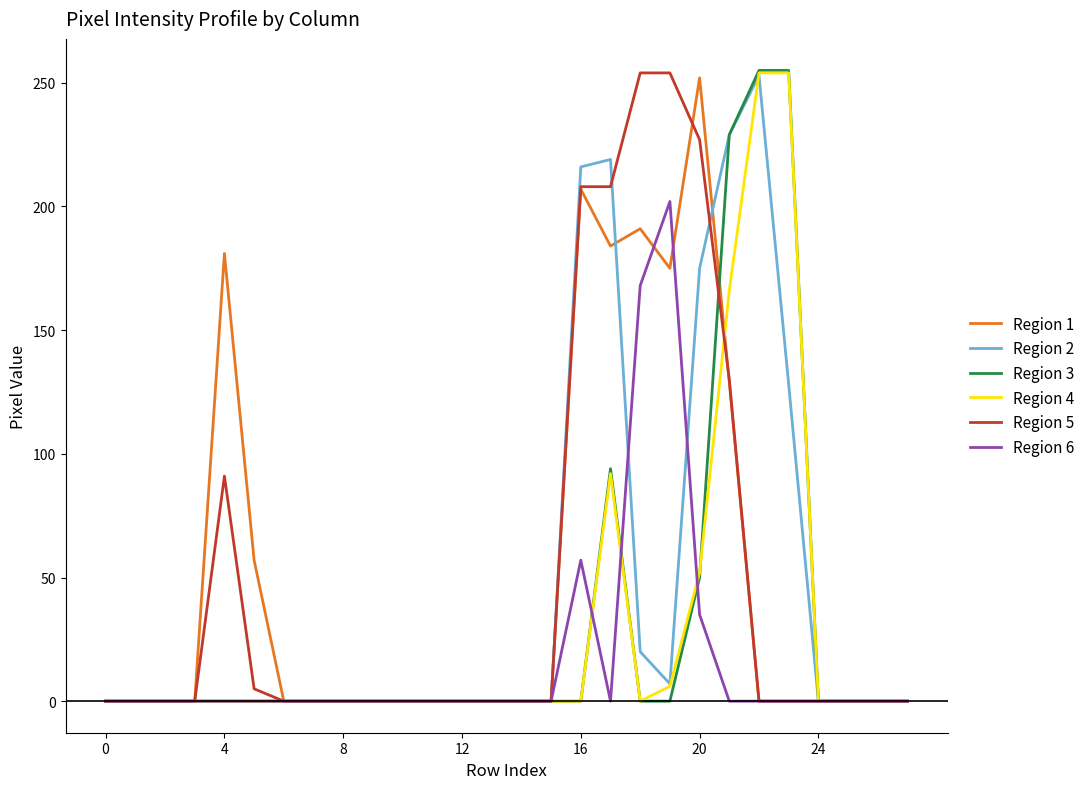

What are all the series names shown in the legend?

Region 1, Region 2, Region 3, Region 4, Region 5, Region 6